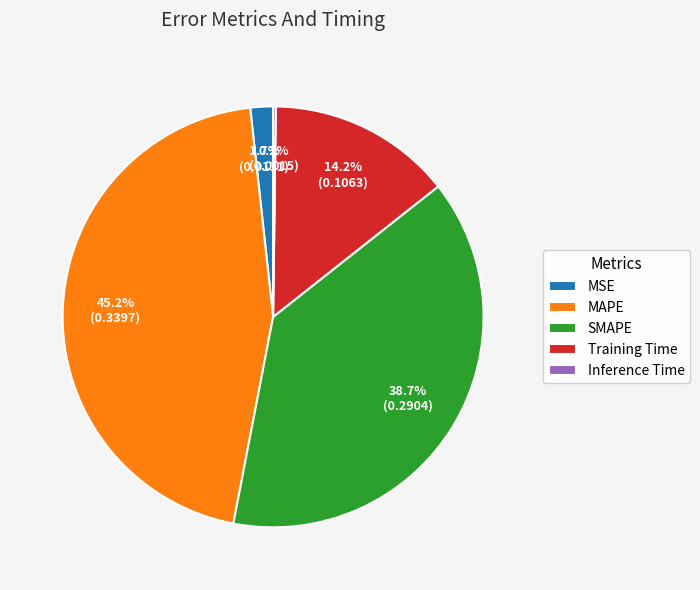

Which category has the biggest portion of the pie?

MAPE